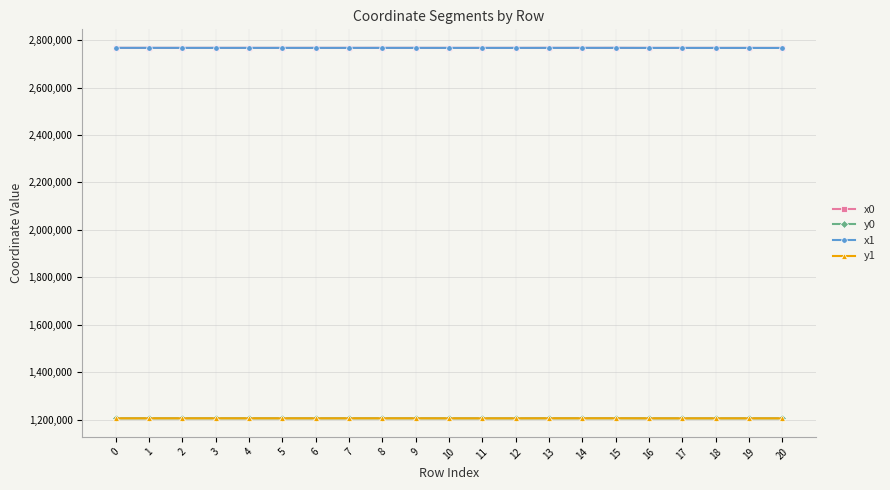

What is the lowest value of the x1 series?

2767190.2